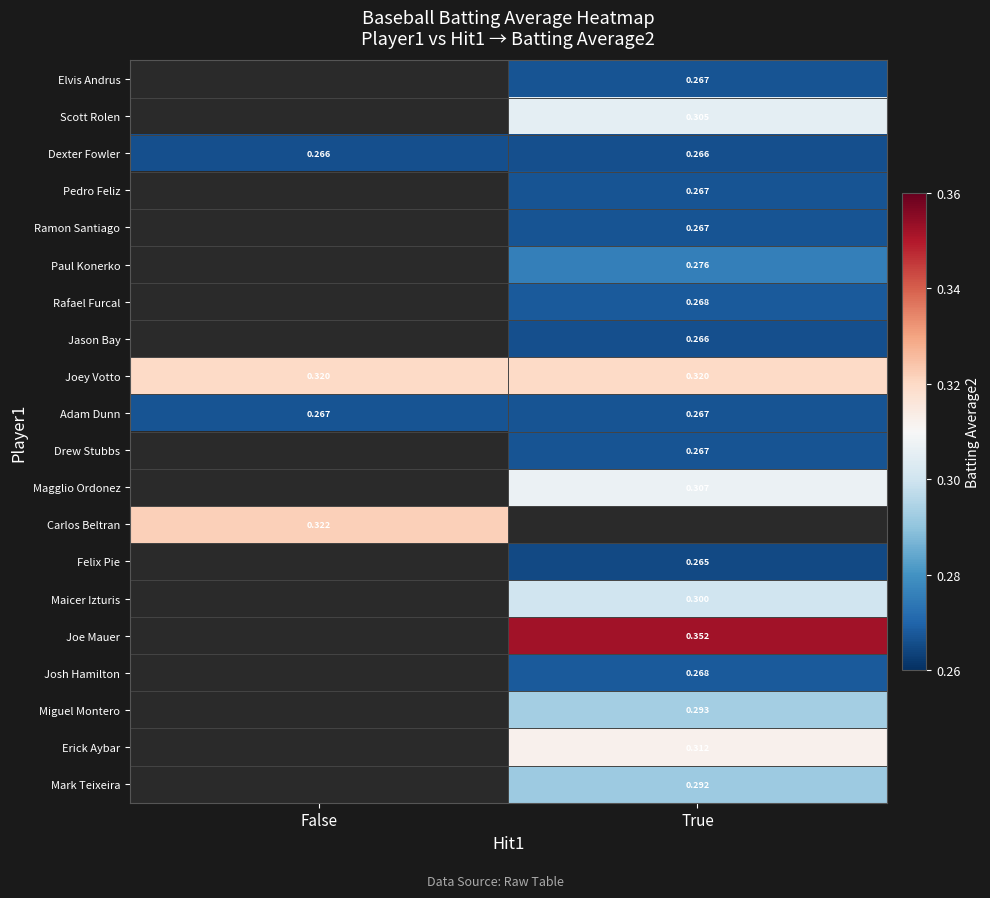

How many values in Joe Mauer are above zero?

1